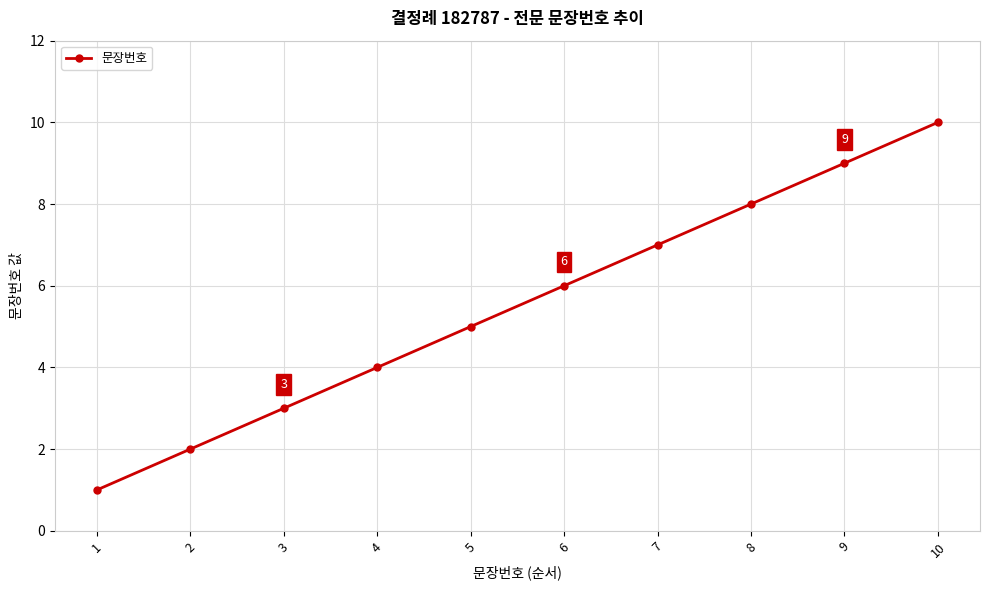

What is the difference between the maximum and second lowest values?

8